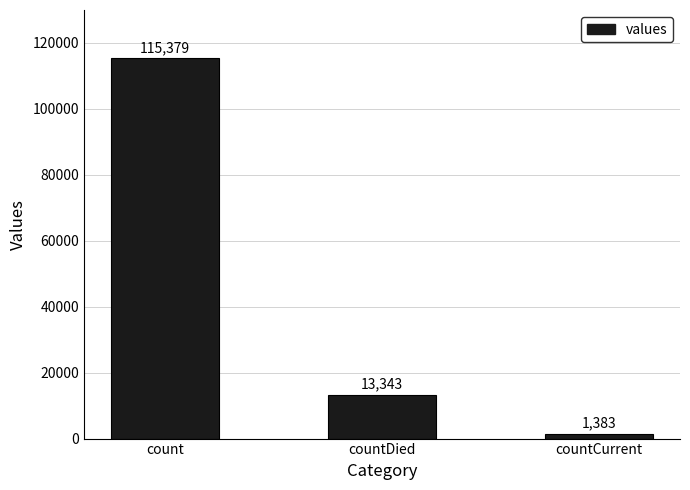

What is the label of the 2nd bar from the left?

countDied